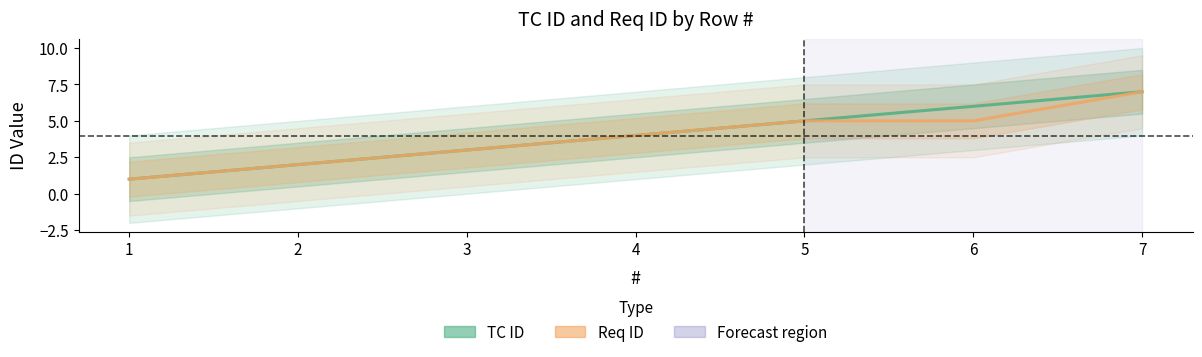

What is the value of the Req ID point at the 6th from the left?

5